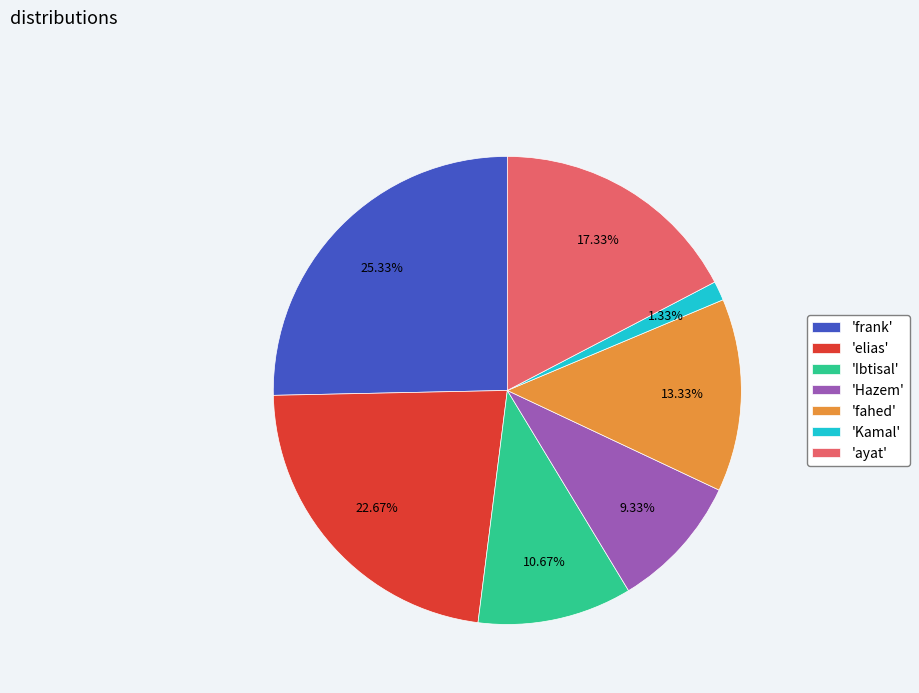

How many segments does this pie chart have?

7